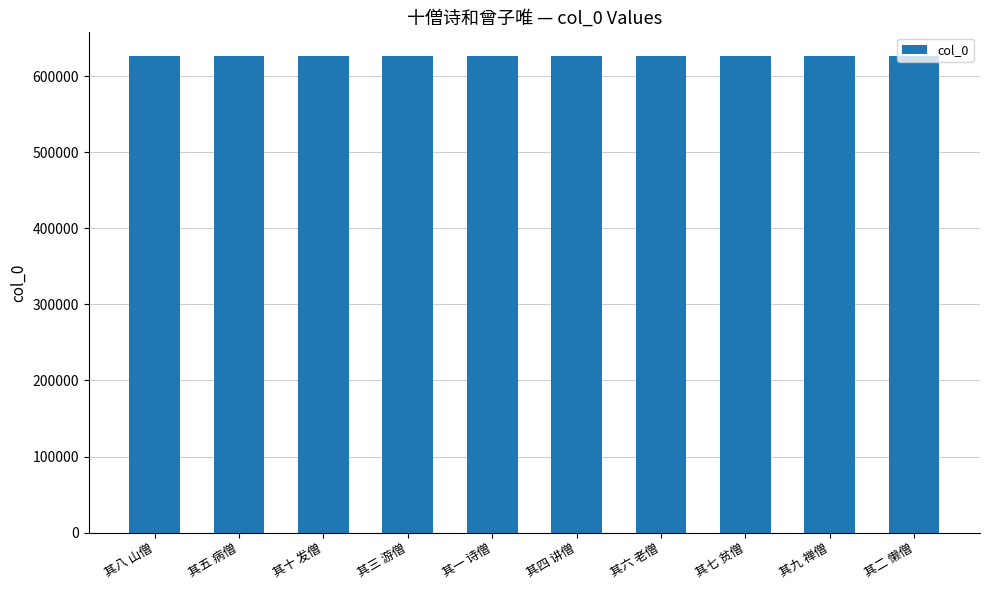

How many bars are there in total?

10